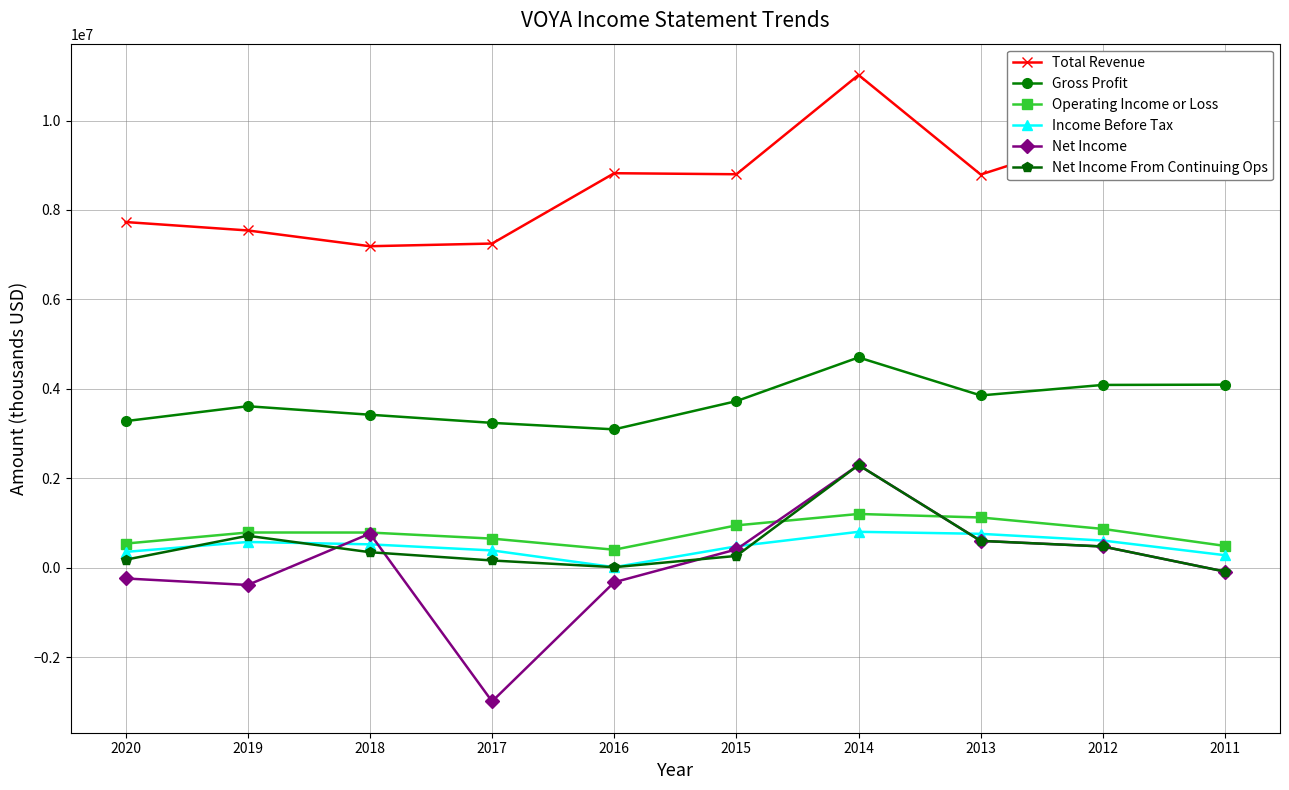

At which category does Income Before Tax reach its first local valley?

2016